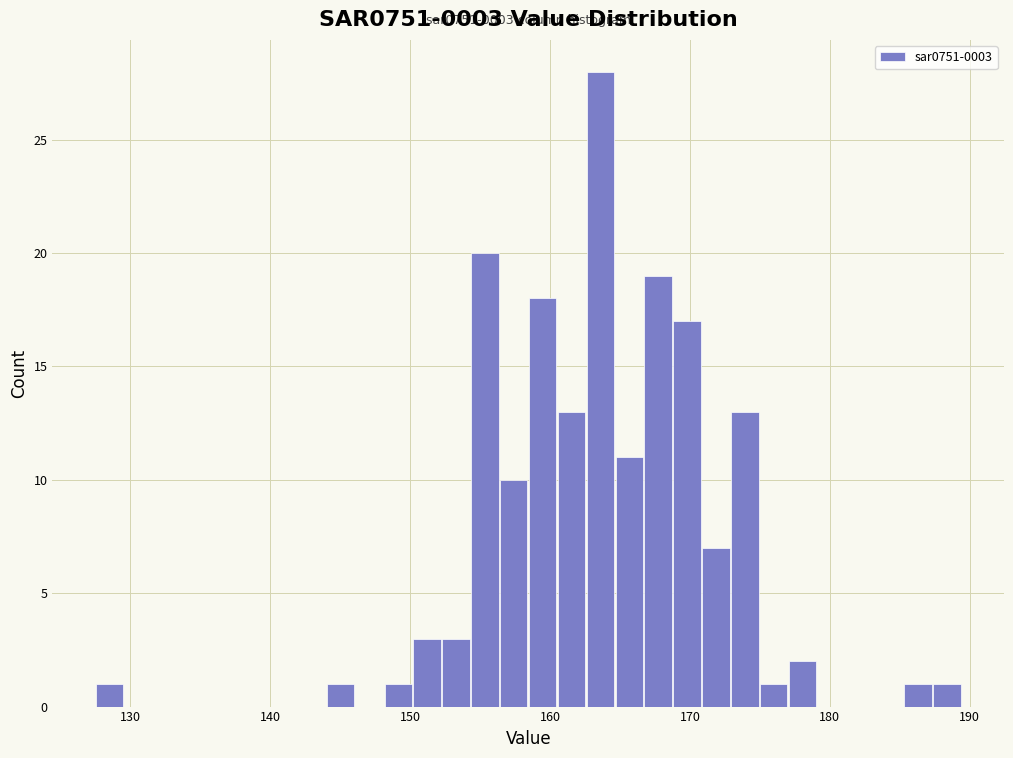

Around what value on the x-axis is the tallest bar? Give the approximate position of its centre, as read against the axis.

164